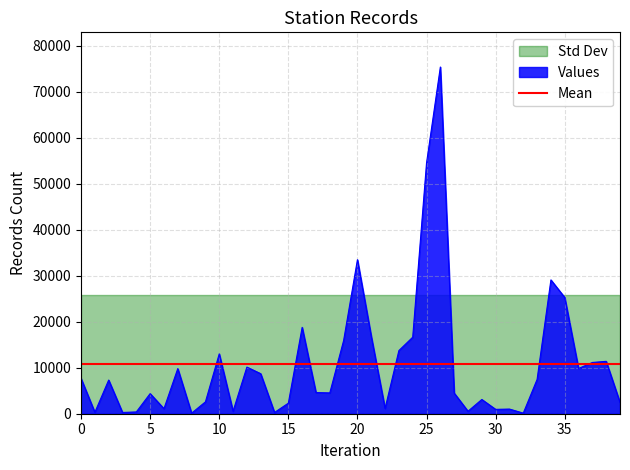

What is the difference between the maximum and minimum values?

75250